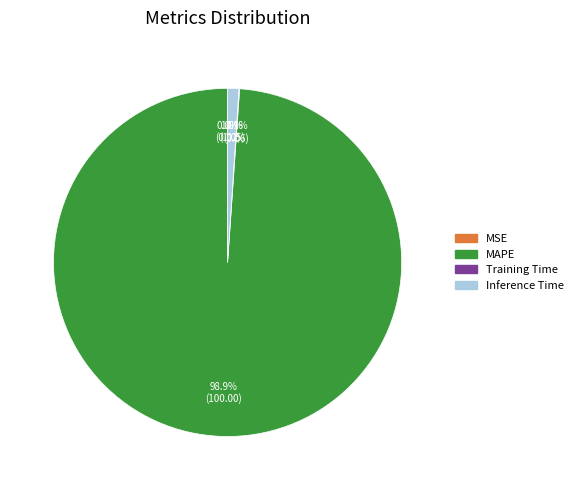

Is there a majority slice in this chart?

Yes